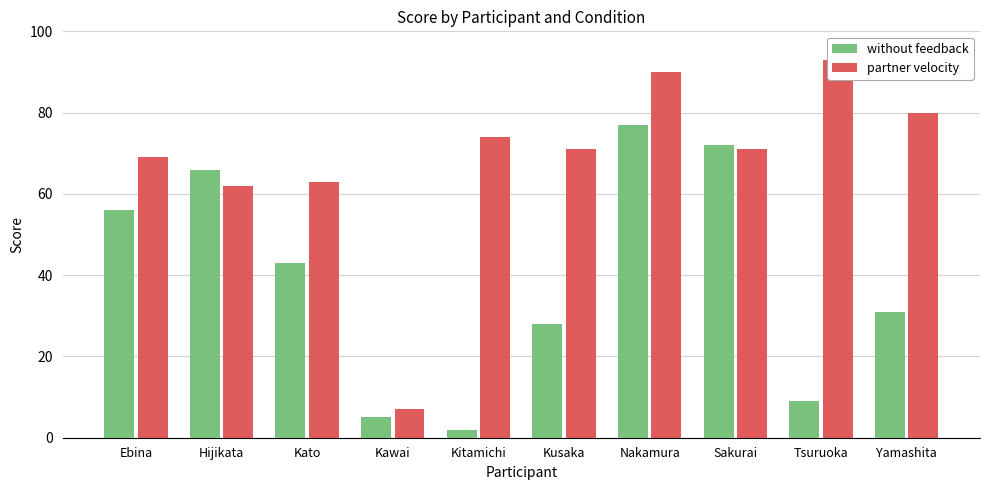

What is the label of the 6th bar from the left?

Kusaka